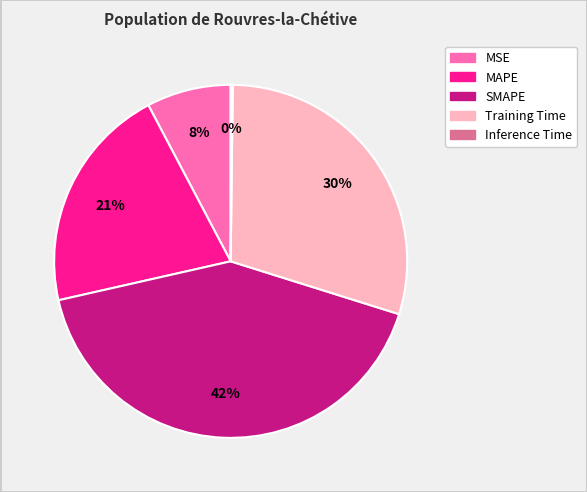

To the nearest percent, what is the difference between the Training Time and MSE slice percentages?

22%